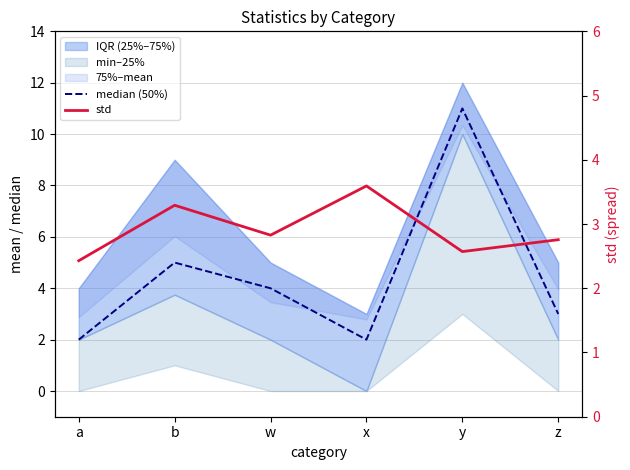

Rank the series at x from lowest to highest value.

median (50%), std